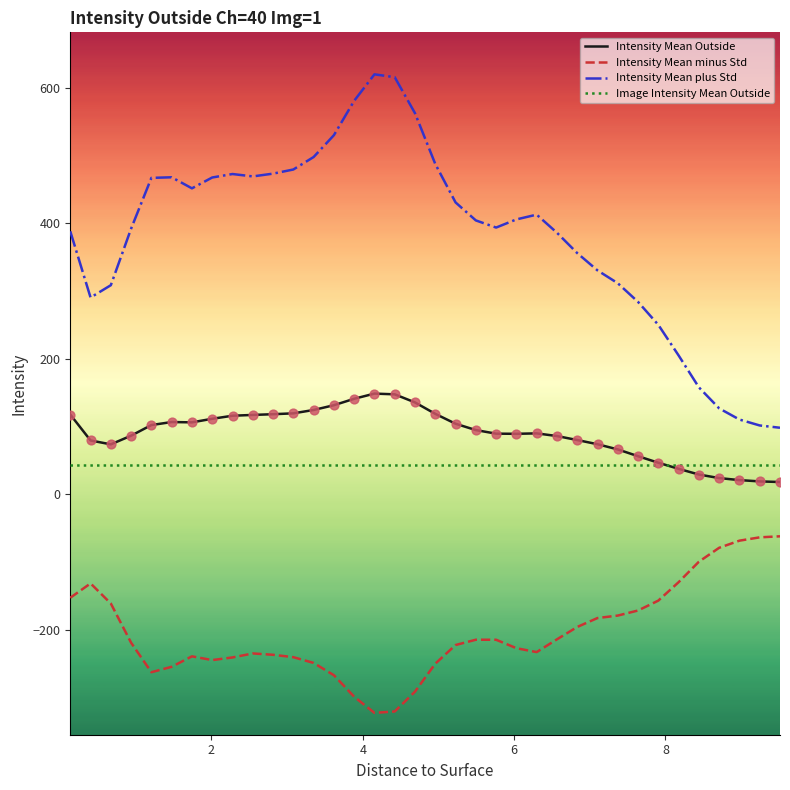

Which series has the widest spread of values?

Intensity Mean plus Std